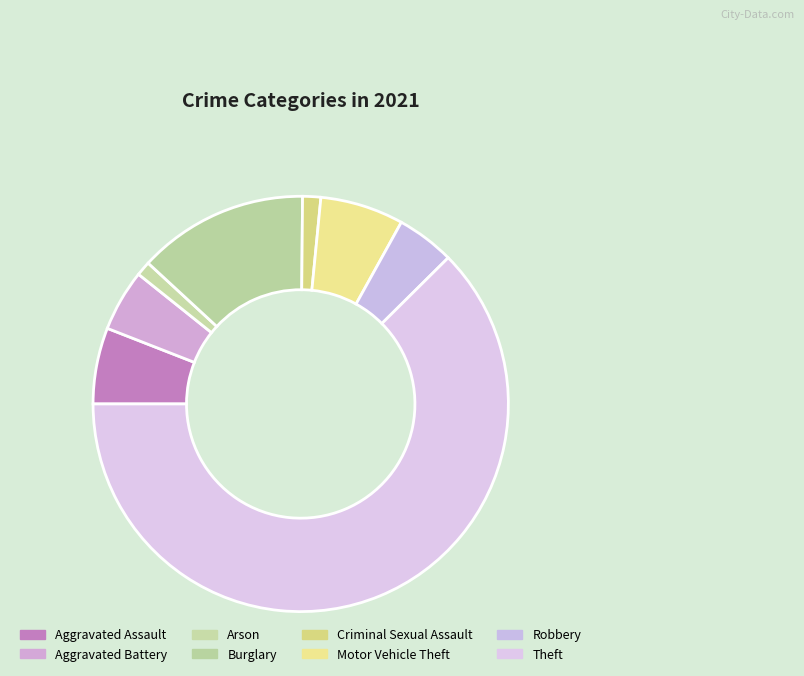

How many segments does this pie chart have?

8